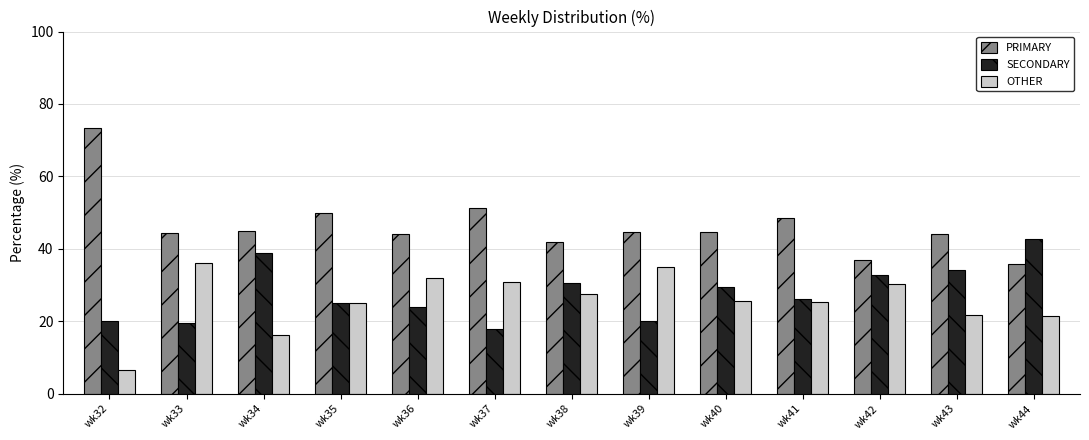

At wk42, list the series in order from smallest to largest.

OTHER, SECONDARY, PRIMARY